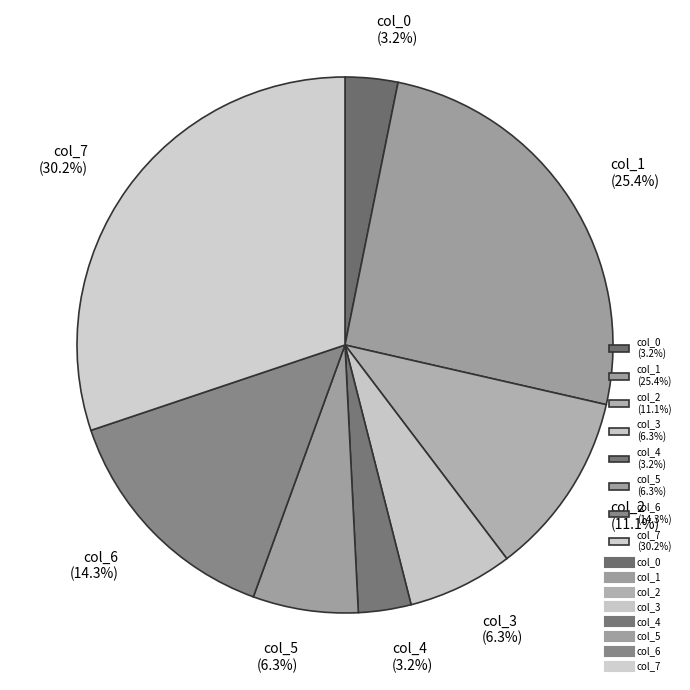

What is the total percentage of col_6 (14.3%) and col_2 (11.1%)?

25.4%